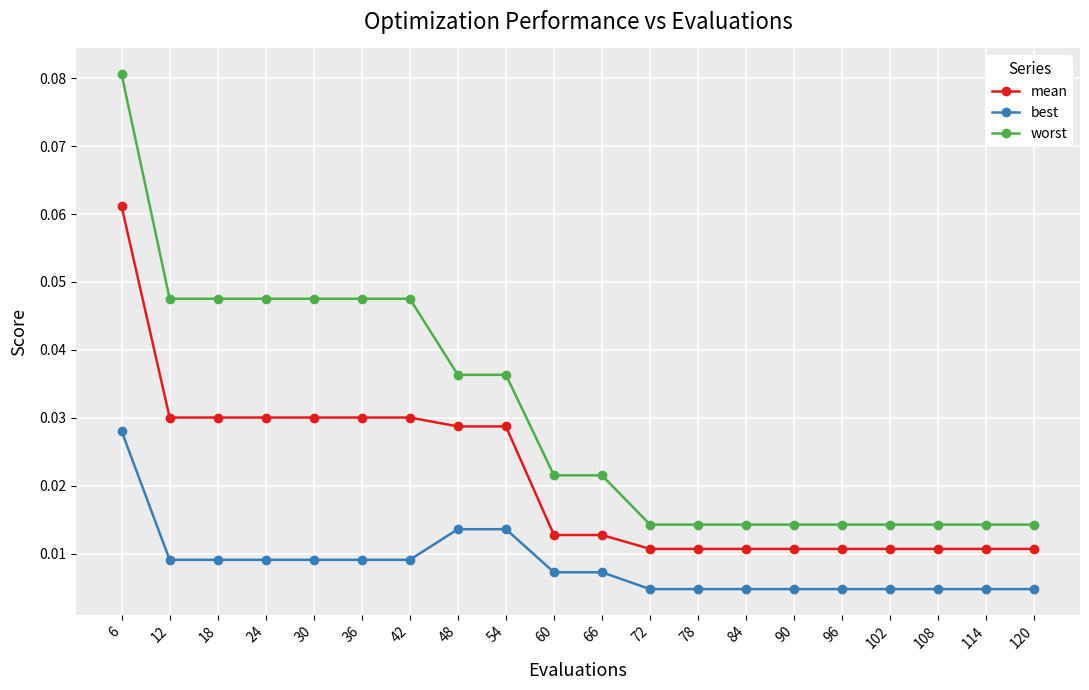

At which category is the sum across all series the highest?

6